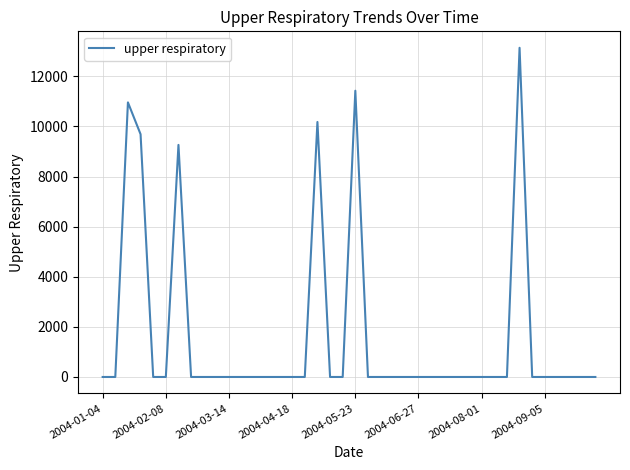

Count the number of data series in this chart.

1